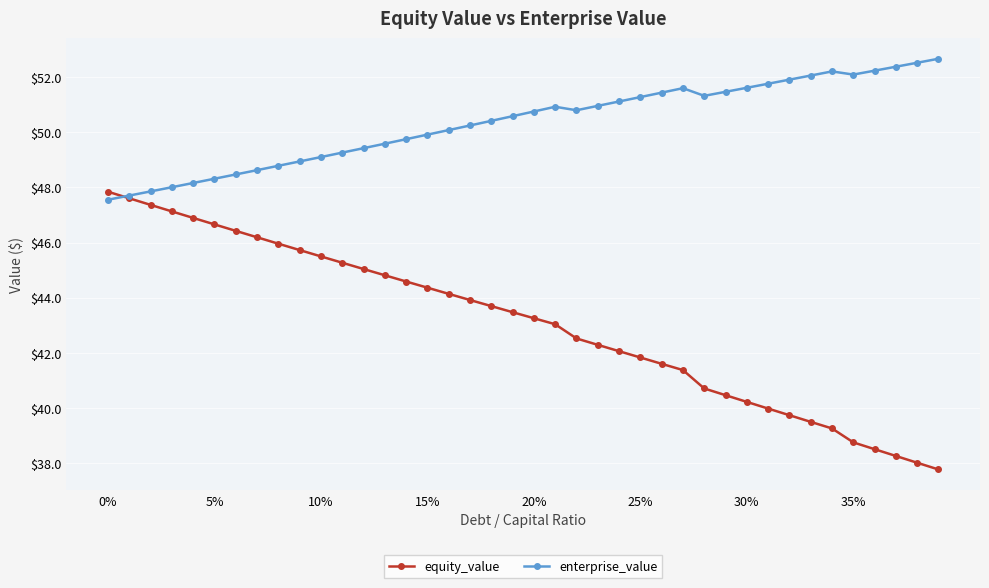

Which series has the largest total across all categories?

enterprise_value